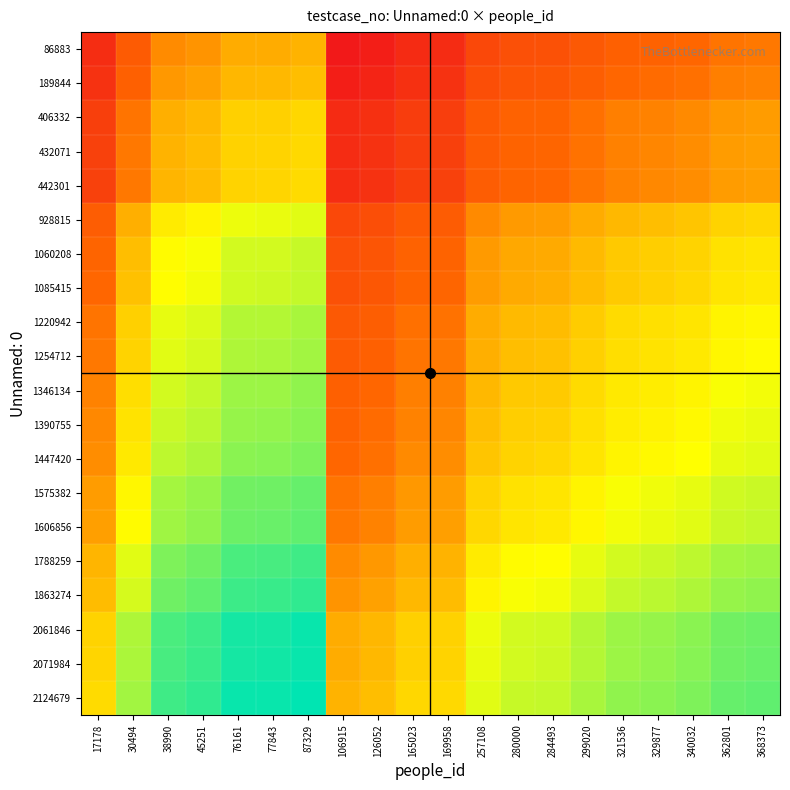

Which category has the highest value across all series?

87329